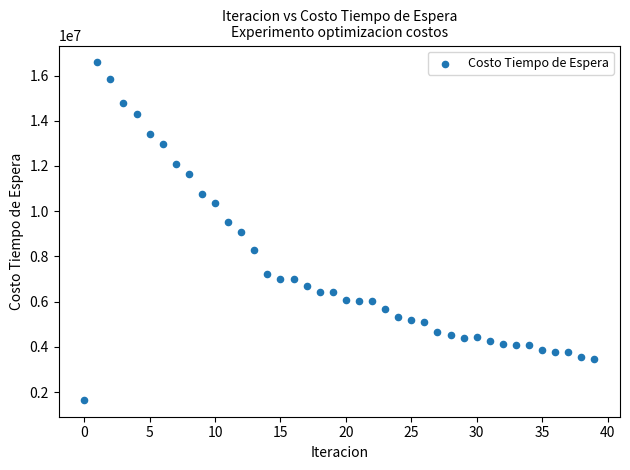

What is the range of Y values (max minus min)?

14921543.4